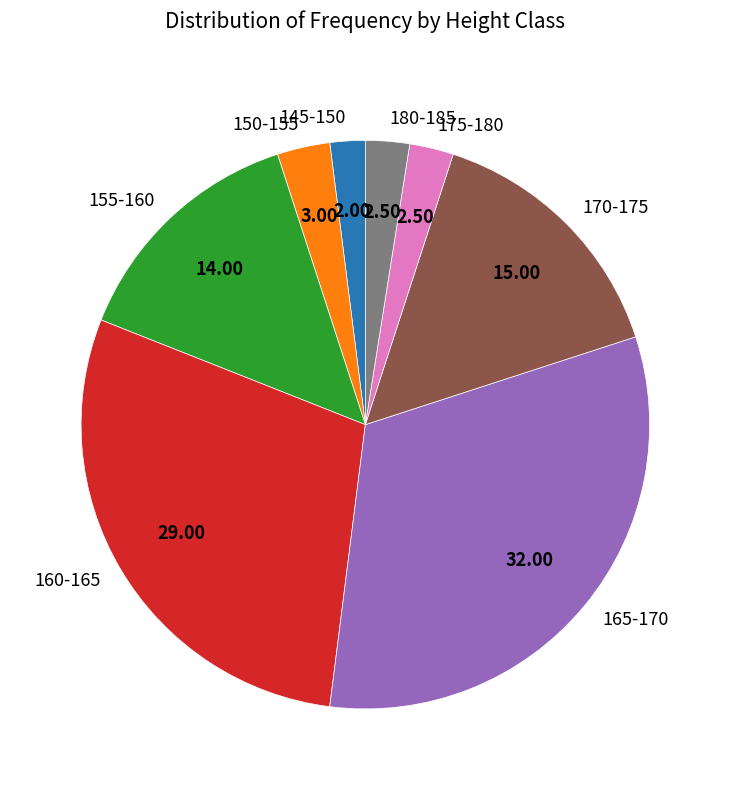

Do 160-165 and 170-175 together represent more than half of the pie?

No